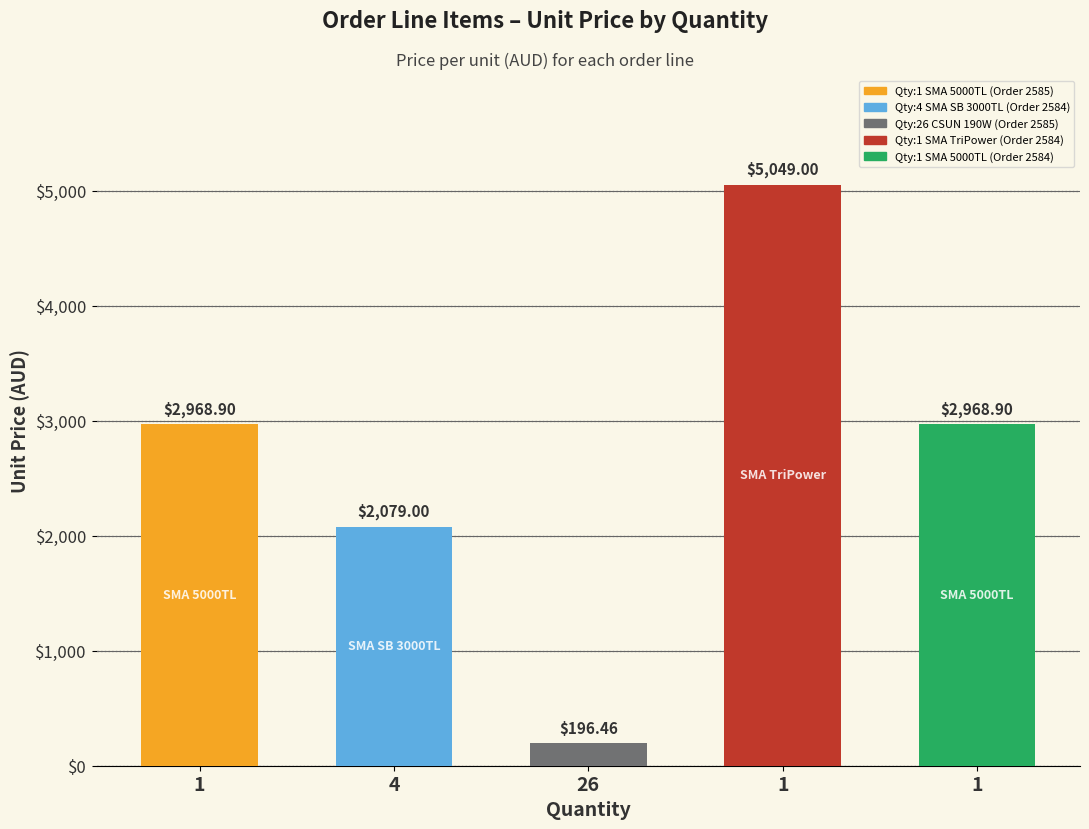

Between 1 and 26, which is larger?

1